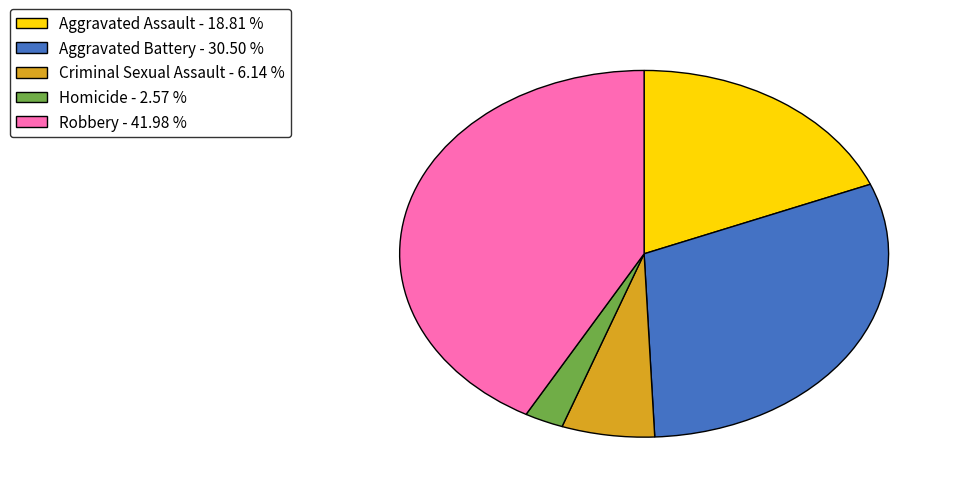

Rank the categories by value from highest to lowest.

Robbery, Aggravated Battery, Aggravated Assault, Criminal Sexual Assault, Homicide